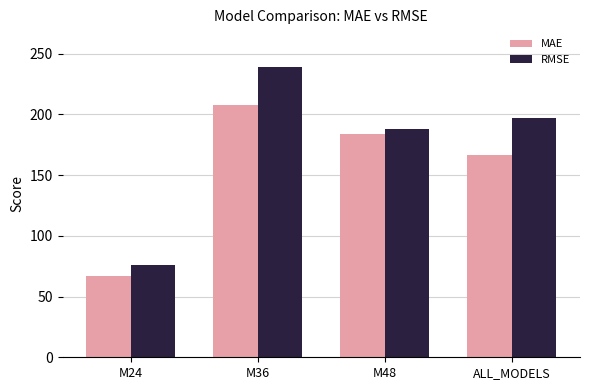

What is the sum of all MAE values?

625.4